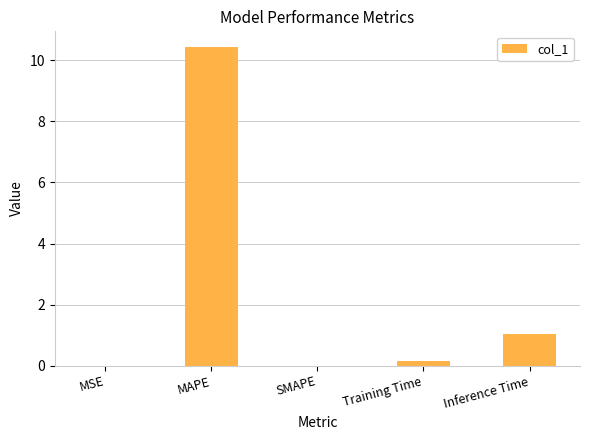

What is the sum of all values?

11.6